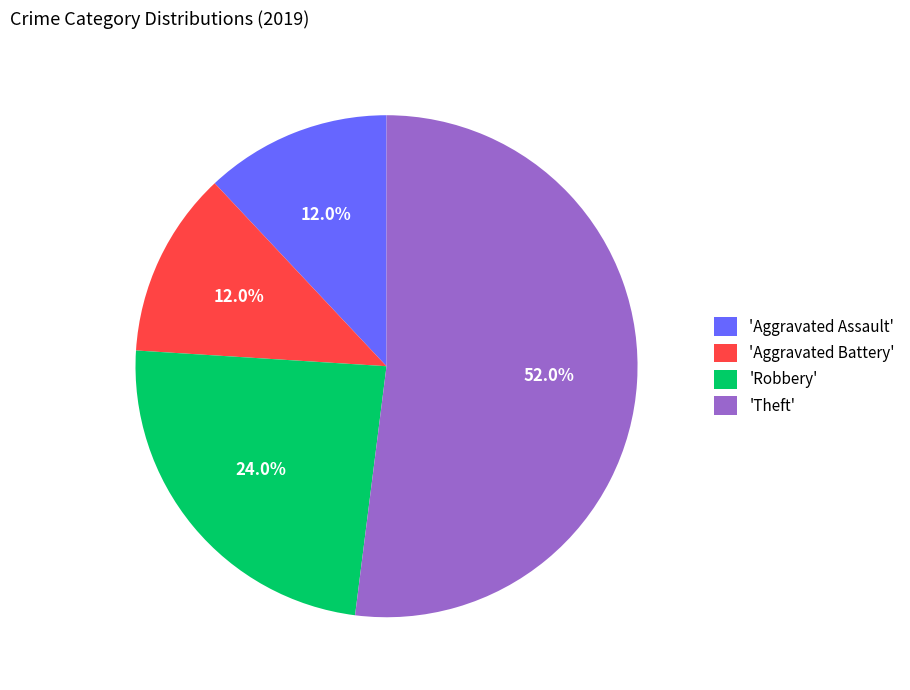

Which has a higher value, 'Theft' or 'Aggravated Assault'?

'Theft'